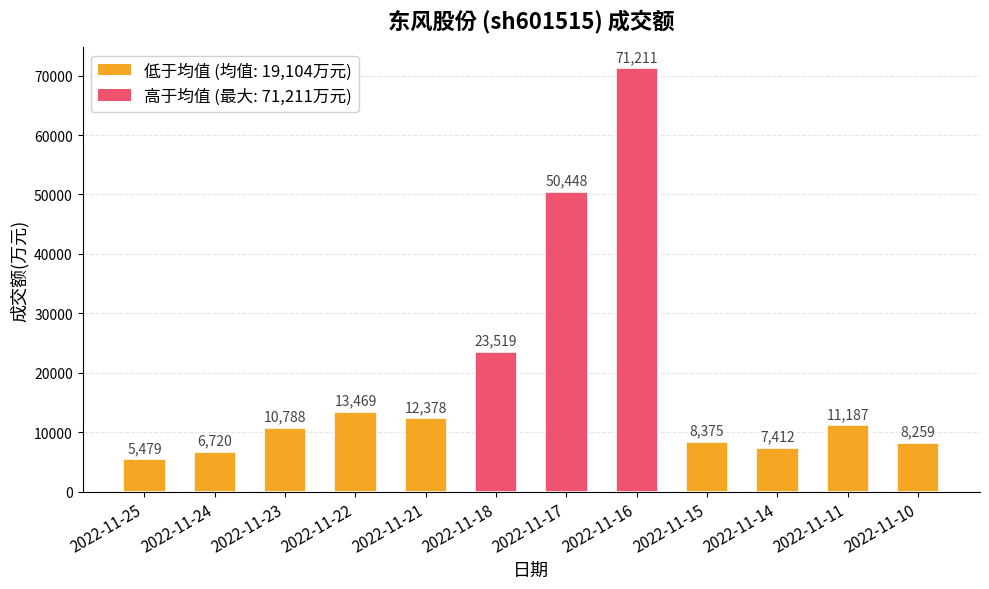

Rank the categories by value from highest to lowest.

2022-11-16, 2022-11-17, 2022-11-18, 2022-11-22, 2022-11-21, 2022-11-11, 2022-11-23, 2022-11-15, 2022-11-10, 2022-11-14, 2022-11-24, 2022-11-25